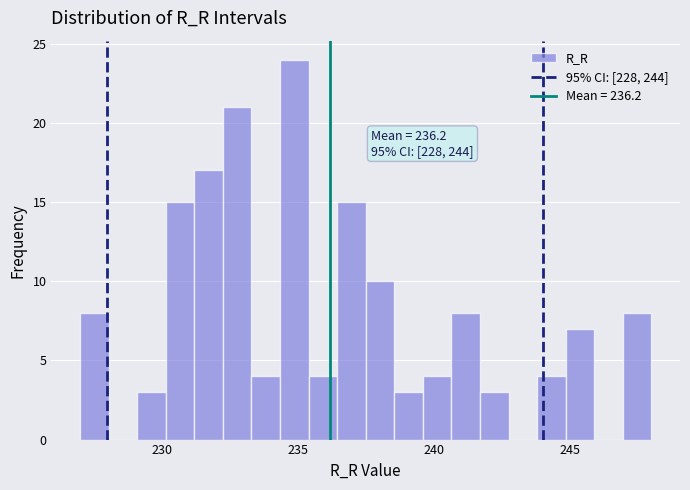

Read against the x-axis, roughly where is the centre of the tallest bar?

235.0